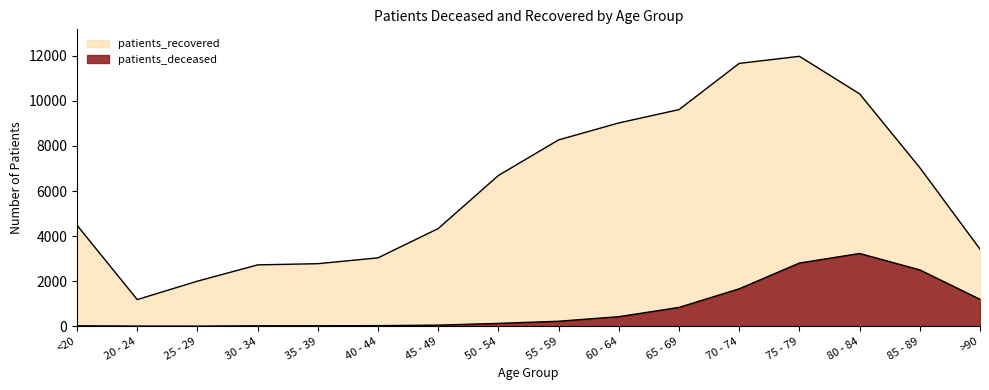

What is the difference between the patients_deceased values at 55 - 59 and 35 - 39?

202